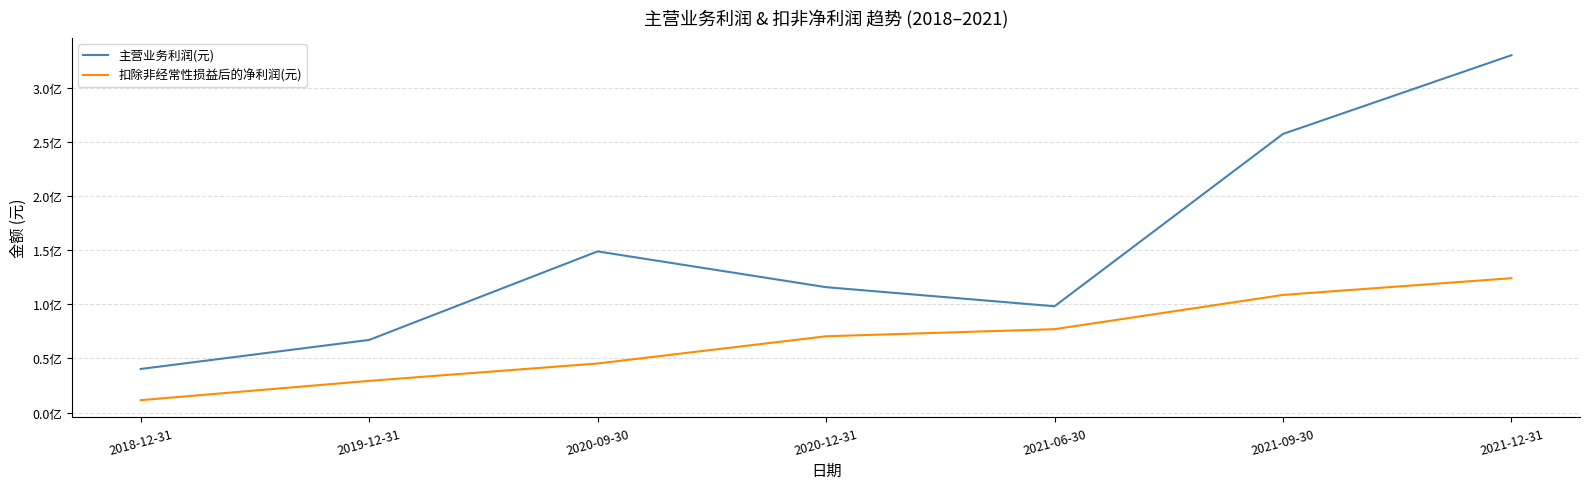

What are all the series names shown in the legend?

主营业务利润(元), 扣除非经常性损益后的净利润(元)